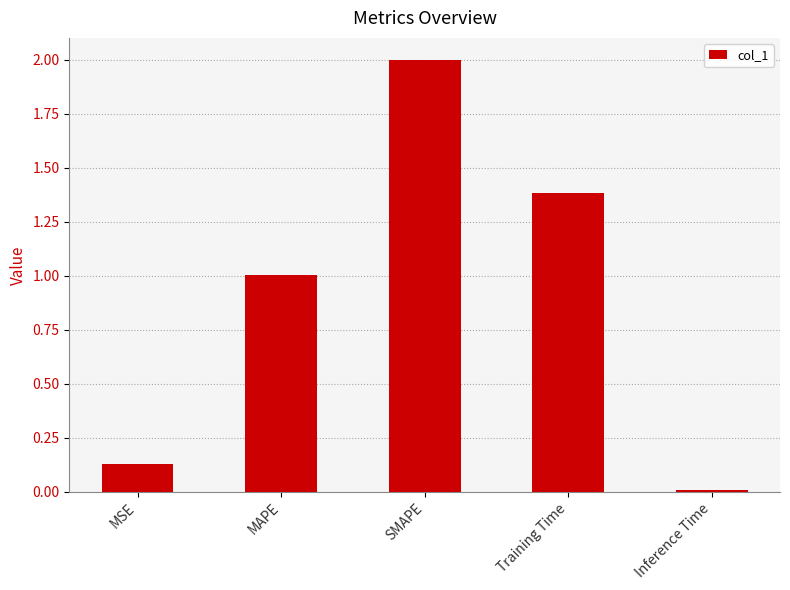

Is it true that the value at Inference Time is 0.0?

True